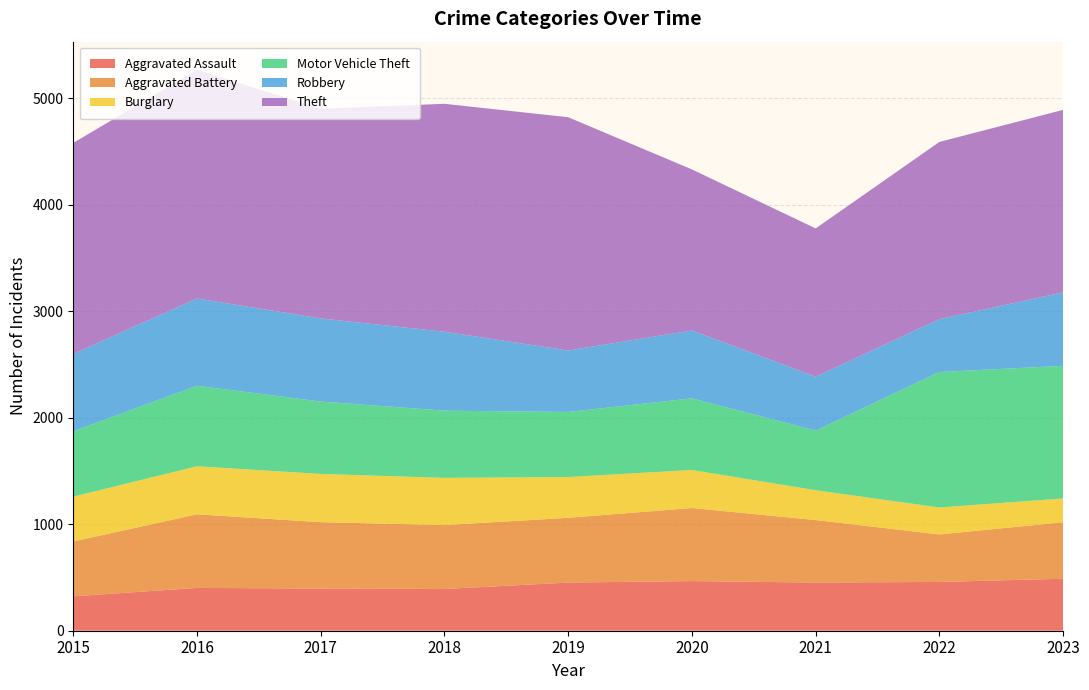

Reading left to right, transcribe all the data shown in this chart.

Aggravated Assault: 2015=323	2016=402	2017=396	2018=392	2019=452	2020=466	2021=452	2022=458	2023=488
Aggravated Battery: 2015=515	2016=691	2017=623	2018=600	2019=608	2020=686	2021=587	2022=446	2023=530
Burglary: 2015=421	2016=451	2017=453	2018=443	2019=383	2020=357	2021=280	2022=253	2023=224
Motor Vehicle Theft: 2015=614	2016=756	2017=680	2018=631	2019=611	2020=673	2021=560	2022=1272	2023=1245
Robbery: 2015=726	2016=819	2017=780	2018=741	2019=577	2020=637	2021=506	2022=496	2023=690
Theft: 2015=1981	2016=2148	2017=1968	2018=2140	2019=2190	2020=1512	2021=1392	2022=1664	2023=1713